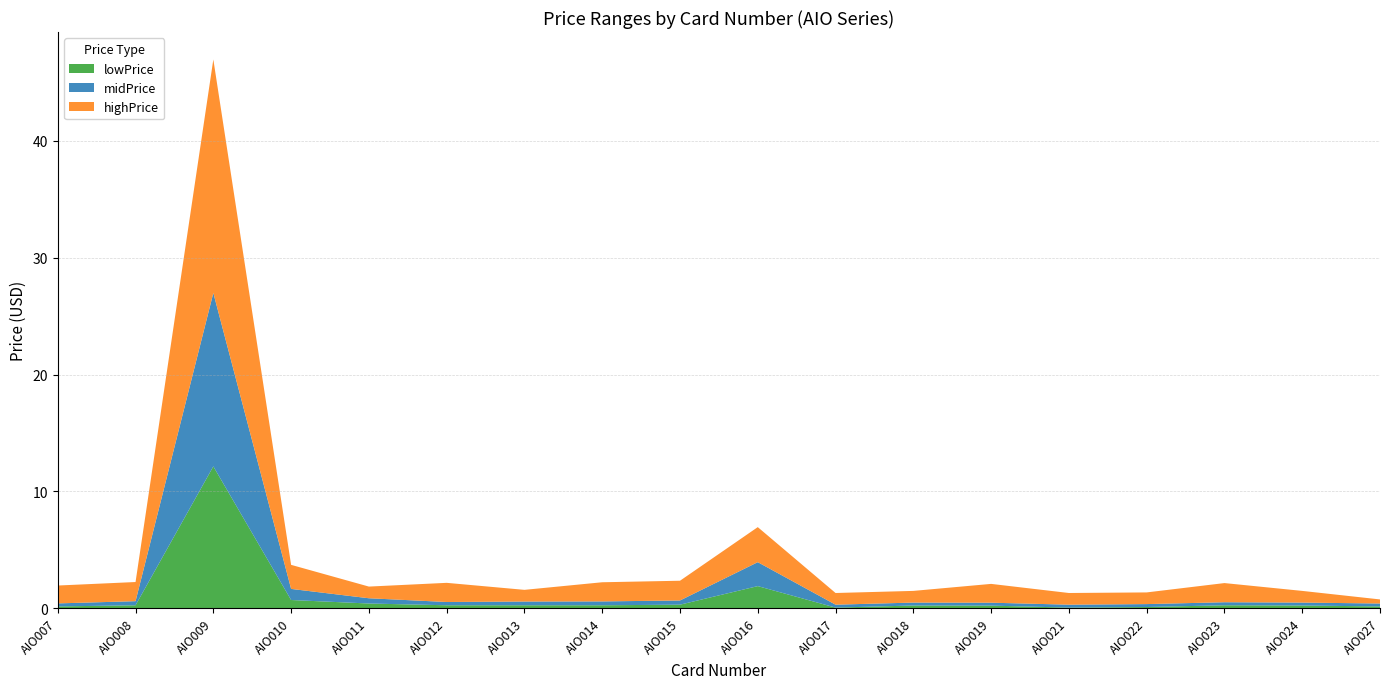

Reading right to left, transcribe all the data shown in this chart.

lowPrice: AIO027=0.1	AIO024=0.2	AIO023=0.2	AIO022=0.1	AIO021=0.1	AIO019=0.2	AIO018=0.2	AIO017=0.1	AIO016=1.9	AIO015=0.3	AIO014=0.2	AIO013=0.2	AIO012=0.2	AIO011=0.4	AIO010=0.7	AIO009=12.1	AIO008=0.2	AIO007=0.1
midPrice: AIO027=0.2	AIO024=0.2	AIO023=0.3	AIO022=0.2	AIO021=0.2	AIO019=0.2	AIO018=0.2	AIO017=0.2	AIO016=2.0	AIO015=0.4	AIO014=0.3	AIO013=0.3	AIO012=0.3	AIO011=0.5	AIO010=0.9	AIO009=14.8	AIO008=0.3	AIO007=0.3
highPrice: AIO027=0.3	AIO024=1.0	AIO023=1.6	AIO022=1.0	AIO021=1.0	AIO019=1.6	AIO018=1.0	AIO017=1.0	AIO016=3.0	AIO015=1.7	AIO014=1.6	AIO013=1.0	AIO012=1.6	AIO011=1.0	AIO010=2.1	AIO009=20.0	AIO008=1.6	AIO007=1.5